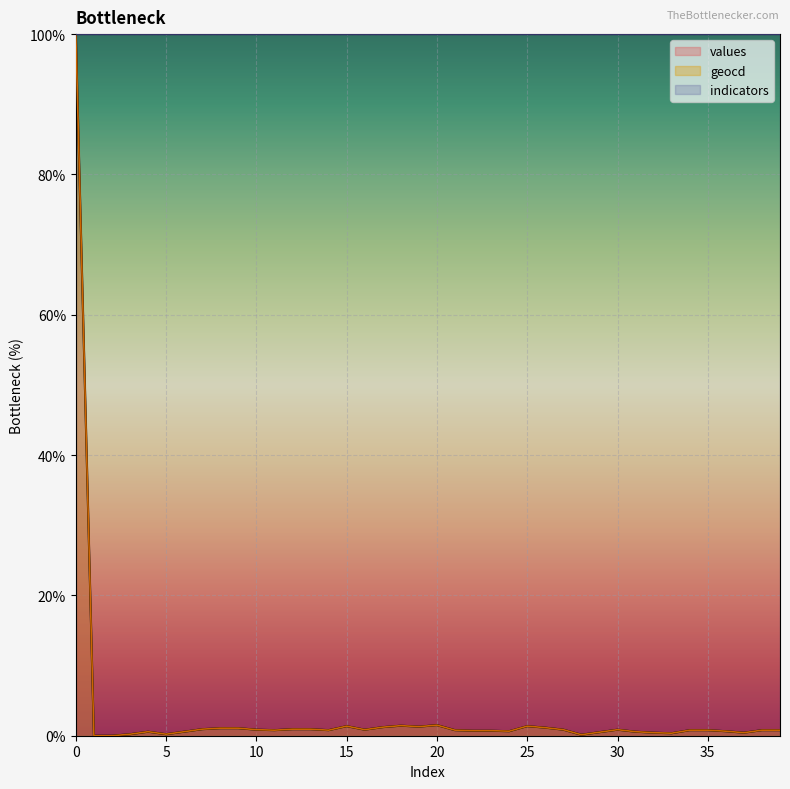

Reading right to left, list all the values displayed in this chart.

values: 0.8	0.8	0.4	0.6	0.8	0.8	0.4	0.4	0.6	0.9	0.5	0.1	0.9	1.1	1.4	0.6	0.7	0.7	0.8	1.5	1.3	1.4	1.2	0.9	1.4	0.8	0.9	0.9	0.8	0.9	1.1	1.1	0.9	0.6	0.2	0.6	0.2	0.0	0.0	100.0
geocd: 0.8	0.8	0.4	0.6	0.8	0.8	0.4	0.4	0.6	0.9	0.5	0.1	0.9	1.2	1.4	0.6	0.7	0.7	0.8	1.5	1.3	1.4	1.2	0.9	1.4	0.8	0.9	0.9	0.8	0.9	1.1	1.1	0.9	0.6	0.2	0.6	0.2	0.0	0.0	100.0